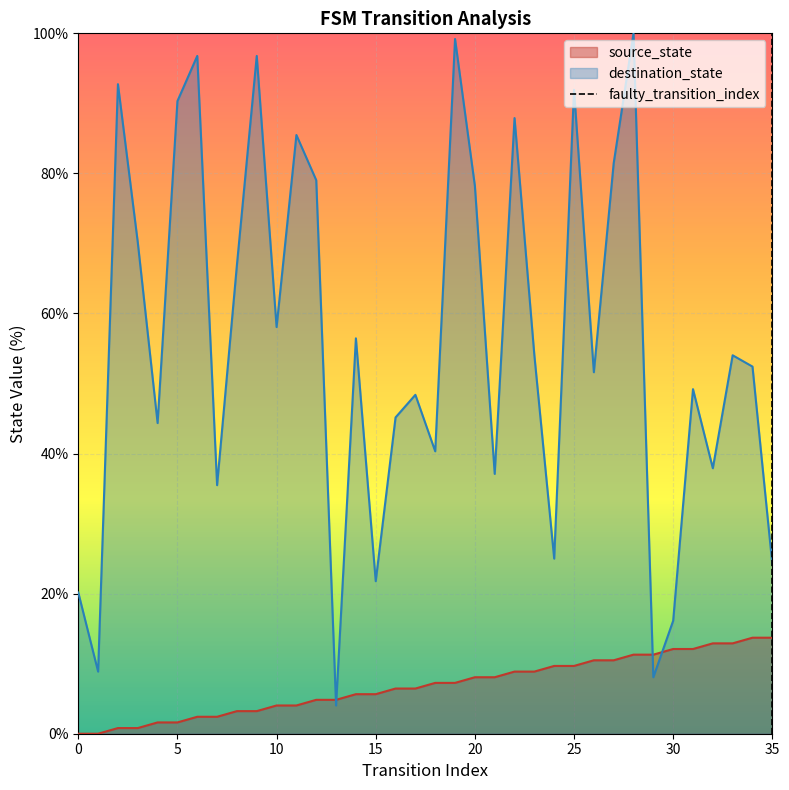

Which has a higher value, 5 or 0?

5